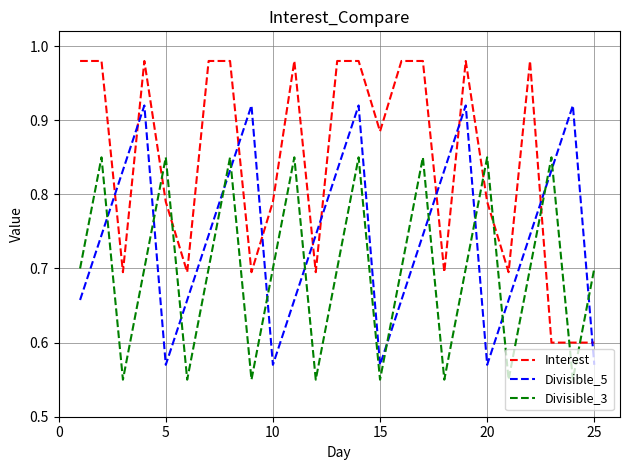

List the series in order of their peak value, highest first.

Interest, Divisible_5, Divisible_3